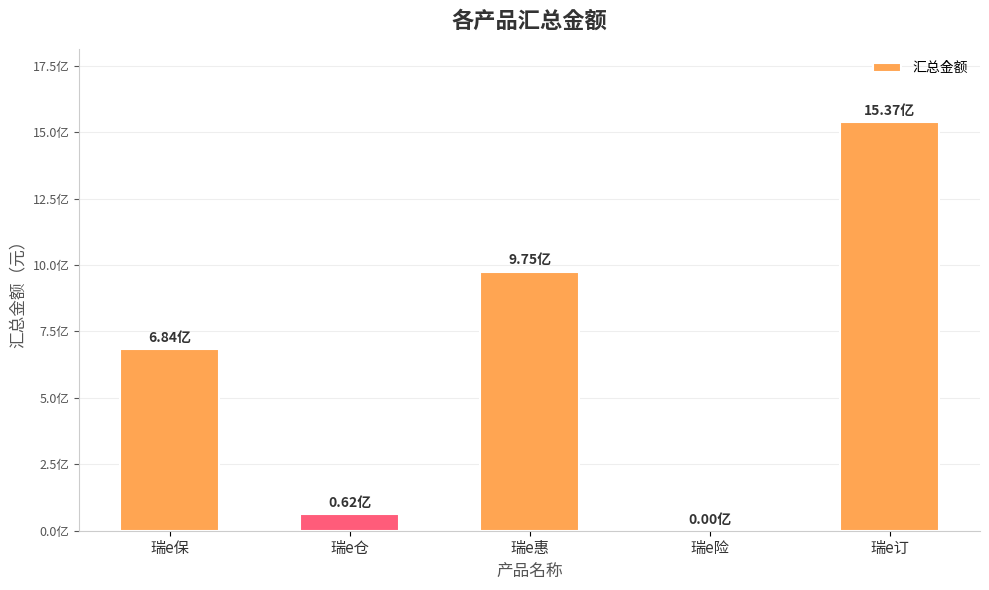

What is the greatest value displayed?

1537056316.5